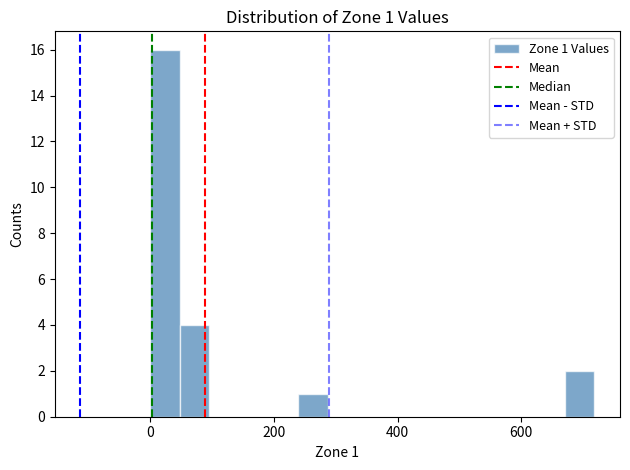

Around what value on the x-axis is the tallest bar? Give the approximate position of its centre, as read against the axis.

20